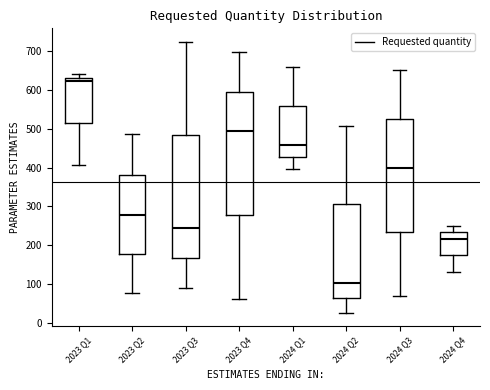

Reading left to right, transcribe this box plot: for each box, give where its median line is, the range the box spans, and where its two whiskers end, as read against the y-axis. The values are not printed on the chart, so give them approximately, as read against the axis.

2023 Q1: median 620, box 510 to 630, whiskers 410 to 640
2023 Q2: median 280, box 180 to 380, whiskers 80 to 490
2023 Q3: median 250, box 170 to 480, whiskers 90 to 720
2023 Q4: median 490, box 280 to 600, whiskers 60 to 700
2024 Q1: median 460, box 430 to 560, whiskers 400 to 660
2024 Q2: median 100, box 60 to 310, whiskers 30 to 510
2024 Q3: median 400, box 230 to 530, whiskers 70 to 650
2024 Q4: median 220, box 170 to 230, whiskers 130 to 250